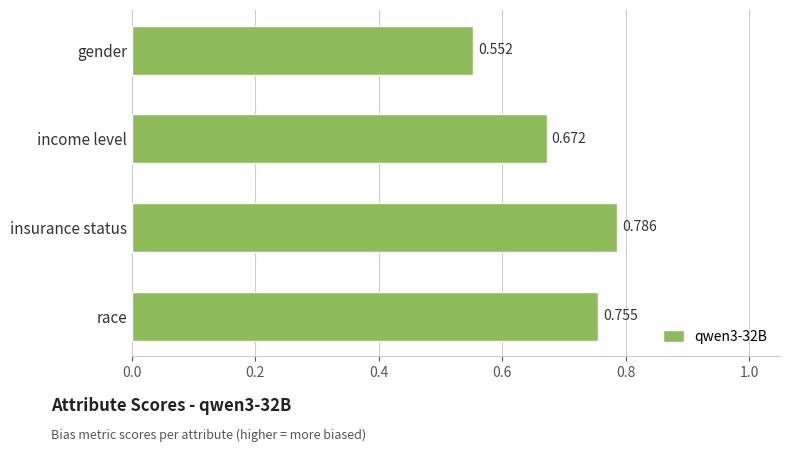

At which category does the chart reach its minimum across all series?

gender